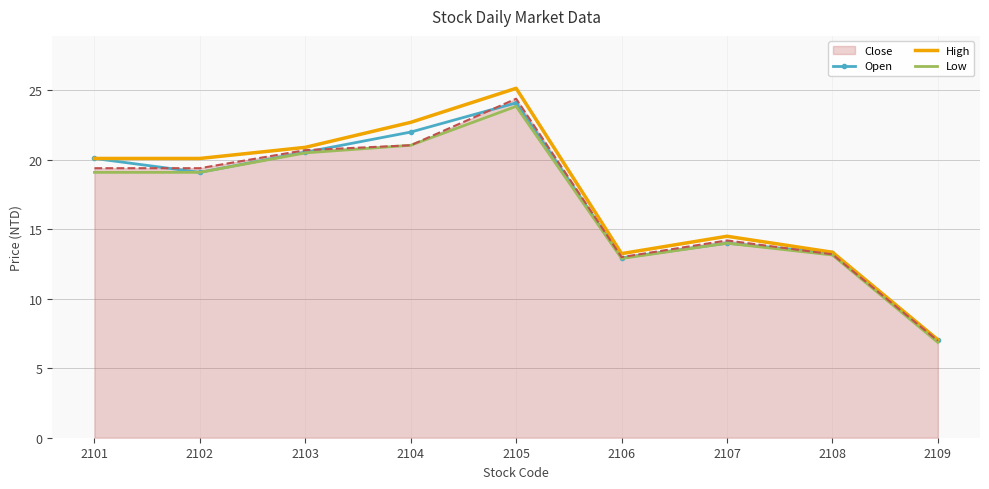

The Open series shows 22.0 at 2104. True or false?

True